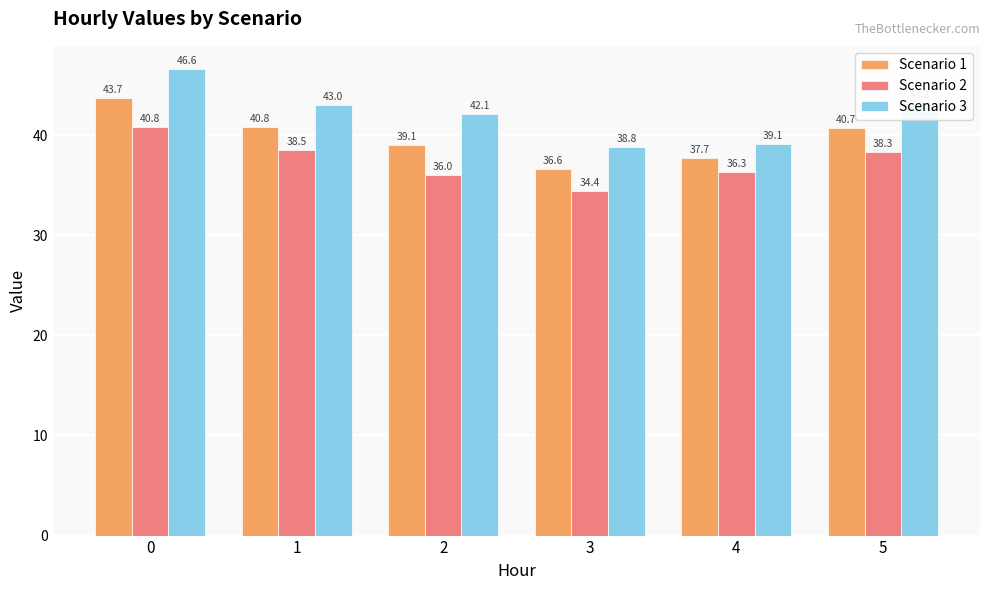

What is the value of the Scenario 3 bar at the 5th from the left?

39.1